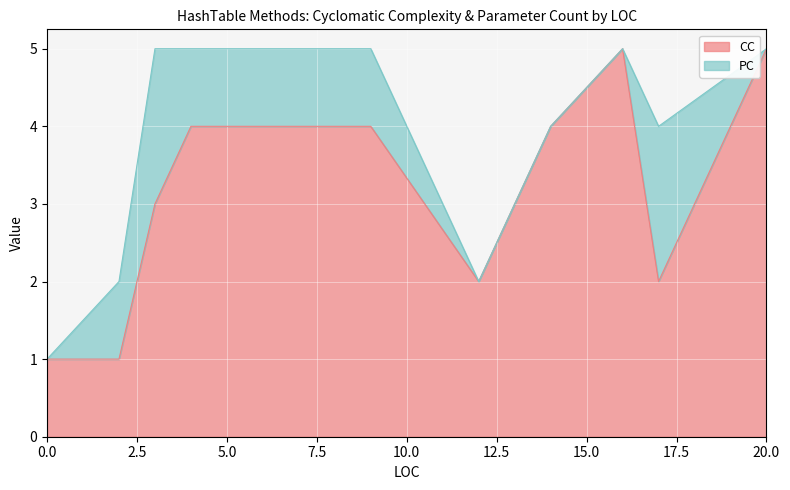

Count the number of categories in the chart.

11